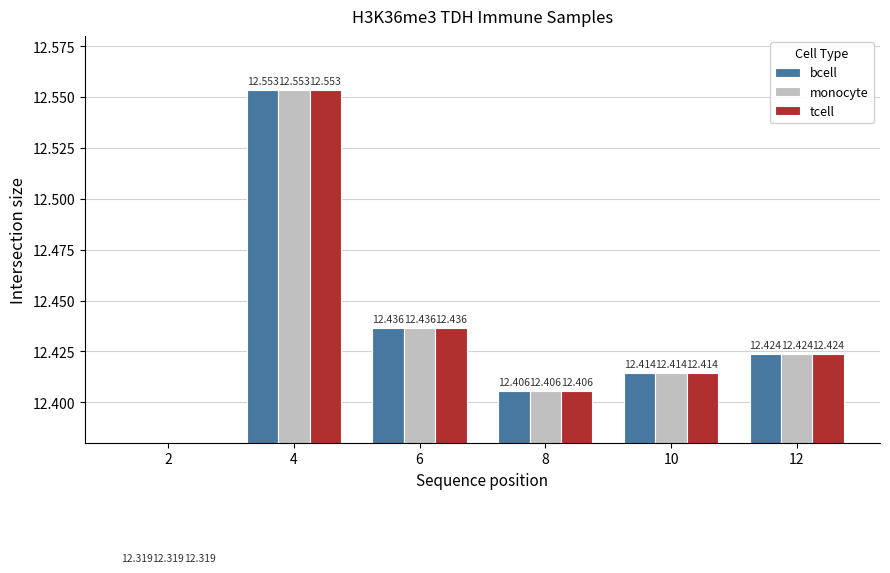

What is the sum of all monocyte values?

74.6